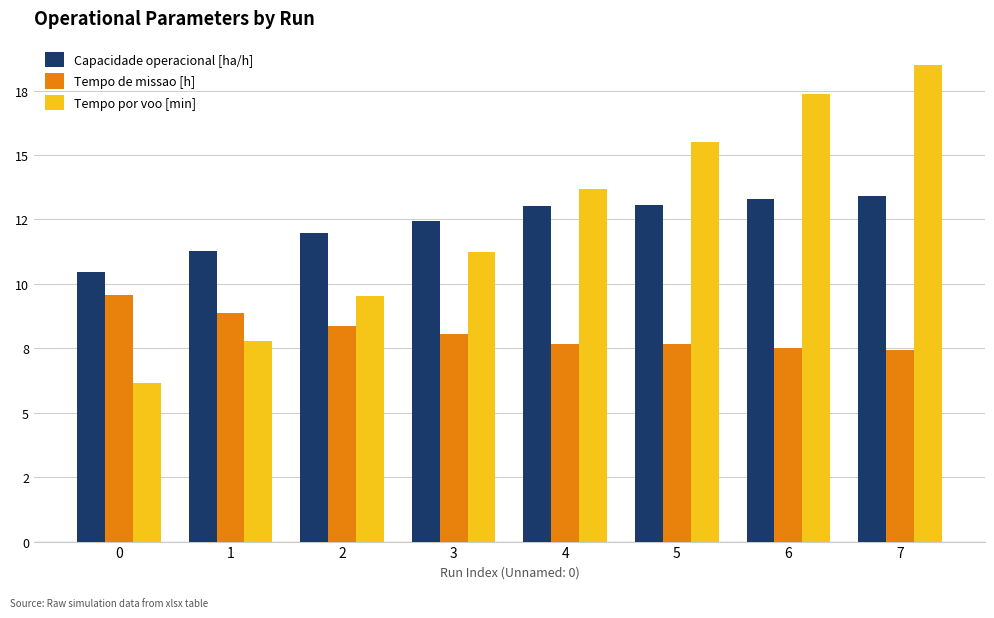

What is the difference between the Capacidade operacional [ha/h] values at 4 and 3?

0.6